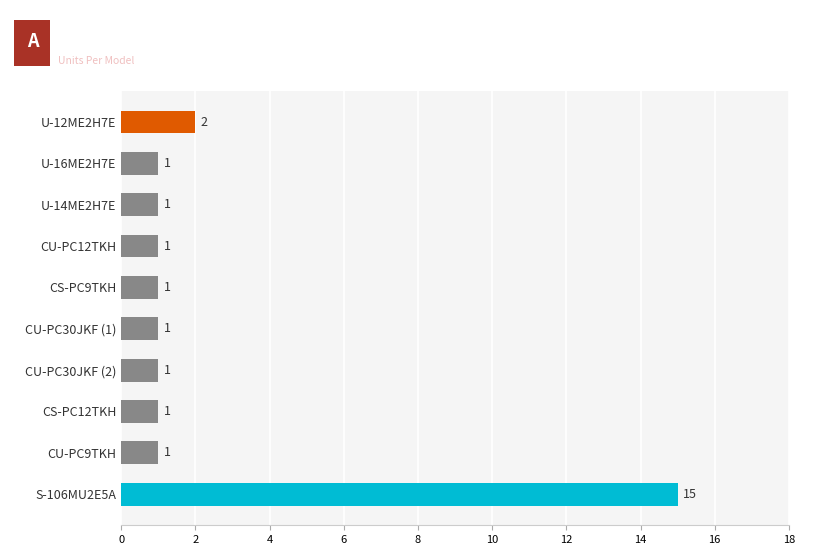

Reading bottom to top, what are all the values shown in this chart?

S-106MU2E5A=15	CU-PC9TKH=1	CS-PC12TKH=1	CU-PC30JKF (2)=1	CU-PC30JKF (1)=1	CS-PC9TKH=1	CU-PC12TKH=1	U-14ME2H7E=1	U-16ME2H7E=1	U-12ME2H7E=2